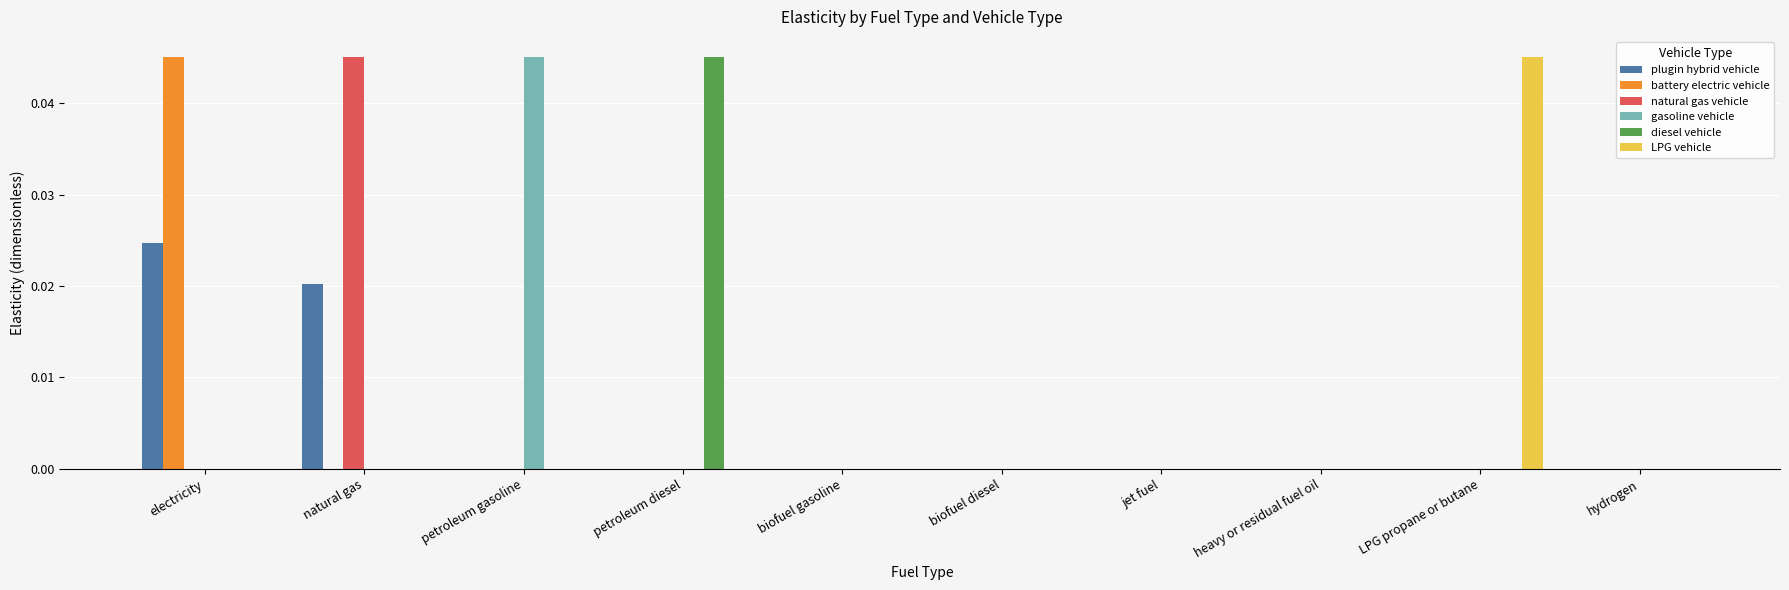

Which series changed the most between electricity and jet fuel?

battery electric vehicle